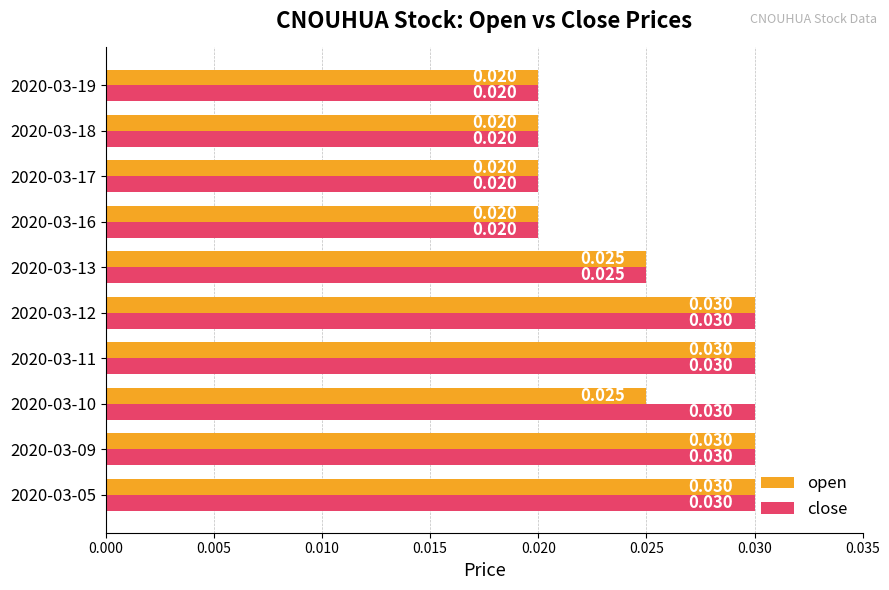

Rank the series by their average value, from highest to lowest.

close, open